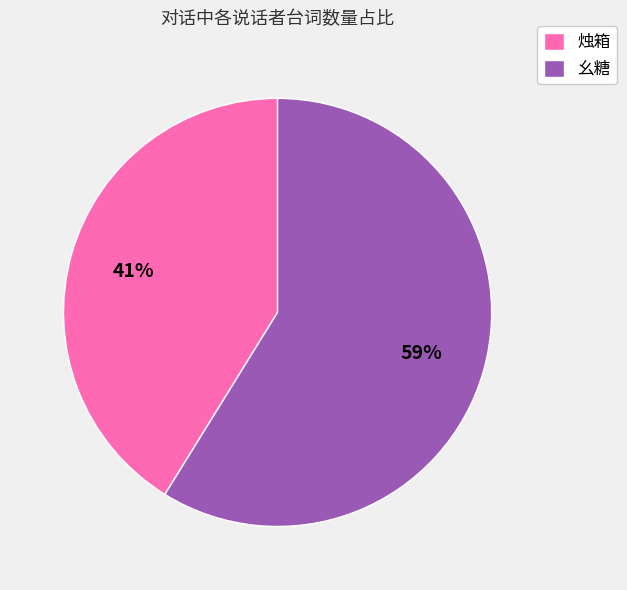

What is the smallest slice in the pie chart?

烛箱